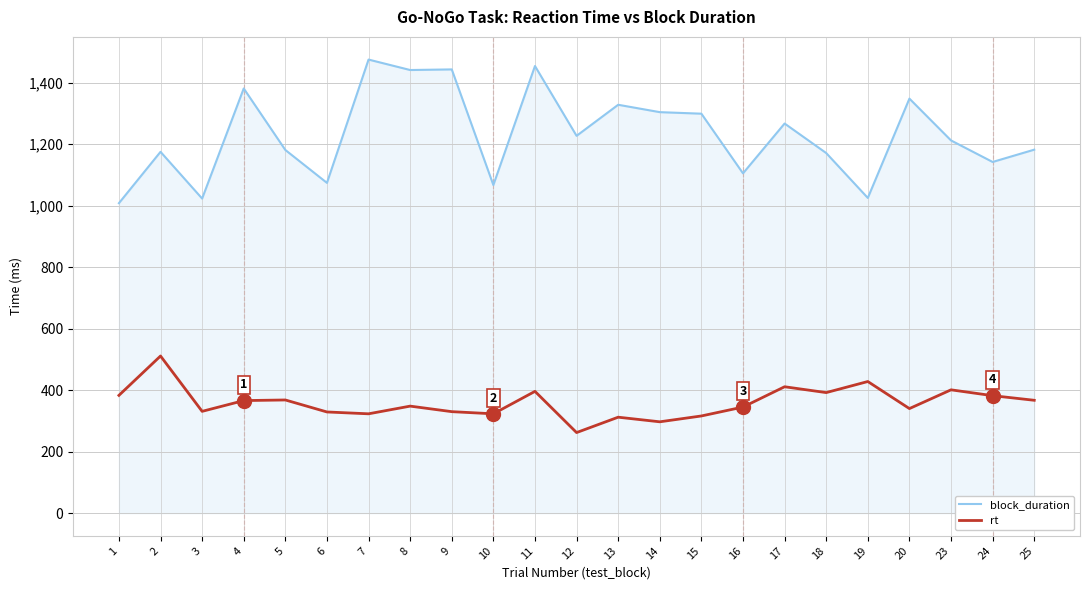

Does the chart have visible grid lines?

Yes